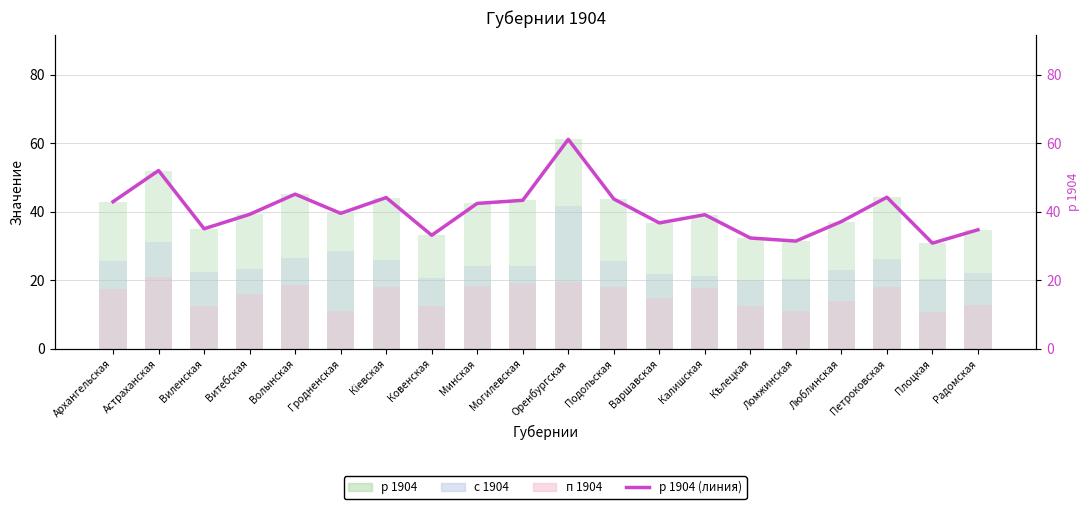

Reading right to left, what are all the values shown in this chart?

р 1904: Радомская=34.7	Плоцкая=30.8	Петроковская=44.2	Люблинская=37.1	Ломжинская=31.4	Кѣлецкая=32.3	Калишская=39.1	Варшавская=36.7	Подольская=43.7	Оренбургская=61.1	Могилевская=43.3	Минская=42.4	Ковенская=33.1	Кіевская=44.1	Гродненская=39.5	Волынская=45.1	Витебская=39.2	Виленская=35.0	Астраханская=52.0	Архангельская=42.9
с 1904: Радомская=22.0	Плоцкая=20.2	Петроковская=26.3	Люблинская=23.1	Ломжинская=20.3	Кѣлецкая=20.0	Калишская=21.3	Варшавская=21.8	Подольская=25.6	Оренбургская=41.6	Могилевская=24.1	Минская=24.0	Ковенская=20.7	Кіевская=26.0	Гродненская=28.5	Волынская=26.6	Витебская=23.3	Виленская=22.5	Астраханская=31.0	Архангельская=25.6
п 1904: Радомская=12.7	Плоцкая=10.6	Петроковская=17.9	Люблинская=14.0	Ломжинская=11.1	Кѣлецкая=12.3	Калишская=17.8	Варшавская=14.9	Подольская=18.1	Оренбургская=19.5	Могилевская=19.2	Минская=18.4	Ковенская=12.4	Кіевская=18.1	Гродненская=11.0	Волынская=18.5	Витебская=15.9	Виленская=12.5	Астраханская=21.0	Архангельская=17.3
р 1904 (линия): Радомская=34.7	Плоцкая=30.8	Петроковская=44.2	Люблинская=37.1	Ломжинская=31.4	Кѣлецкая=32.3	Калишская=39.1	Варшавская=36.7	Подольская=43.7	Оренбургская=61.1	Могилевская=43.3	Минская=42.4	Ковенская=33.1	Кіевская=44.1	Гродненская=39.5	Волынская=45.1	Витебская=39.2	Виленская=35.0	Астраханская=52.0	Архангельская=42.9